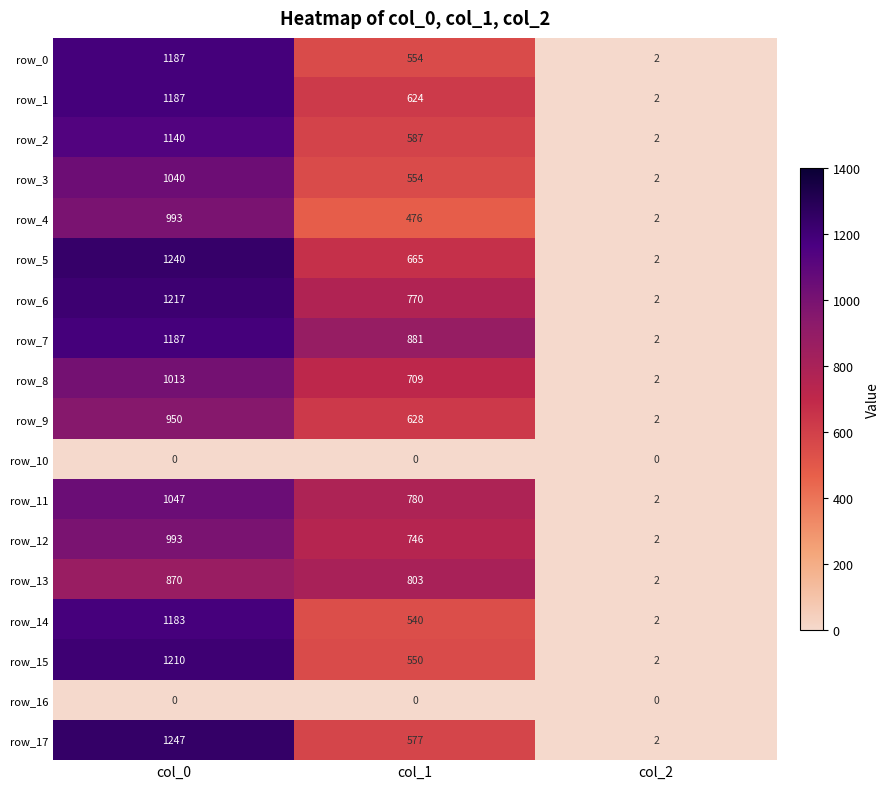

Which series has the largest range (max minus min)?

row_17